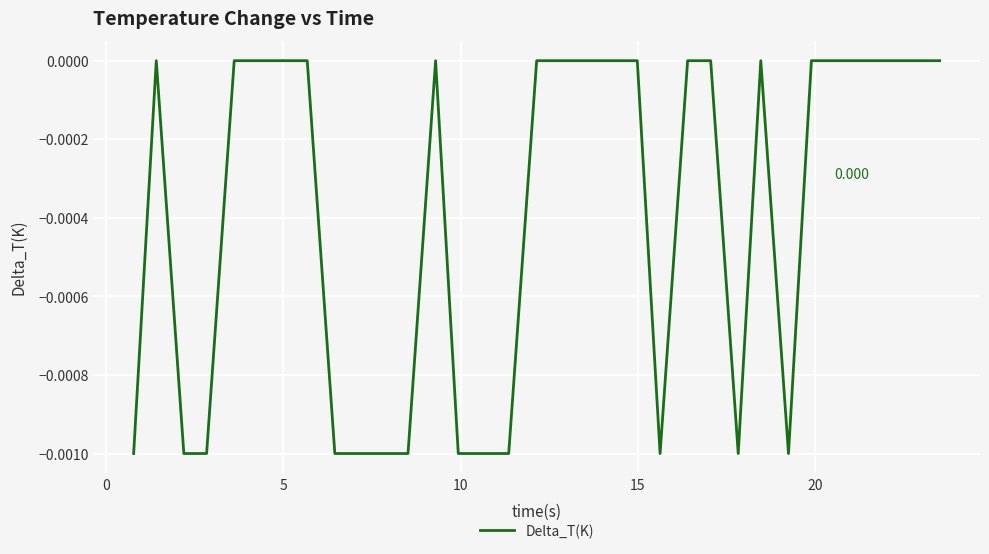

How many categories are shown in the chart?

33